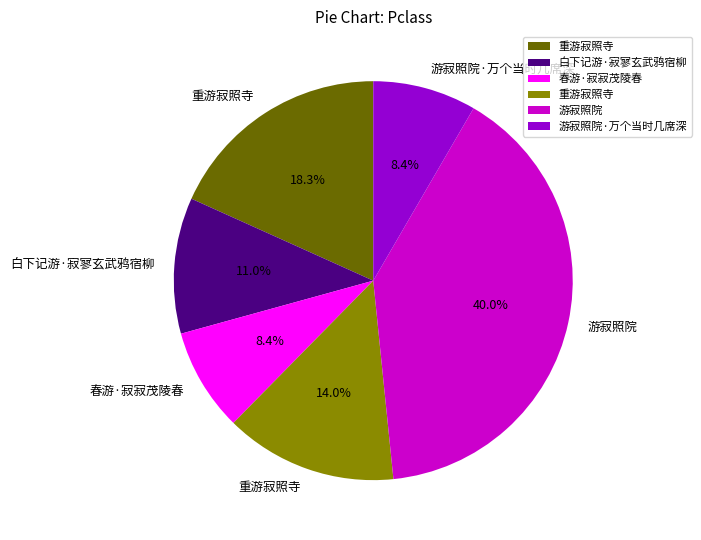

How many slices are in this pie chart?

6